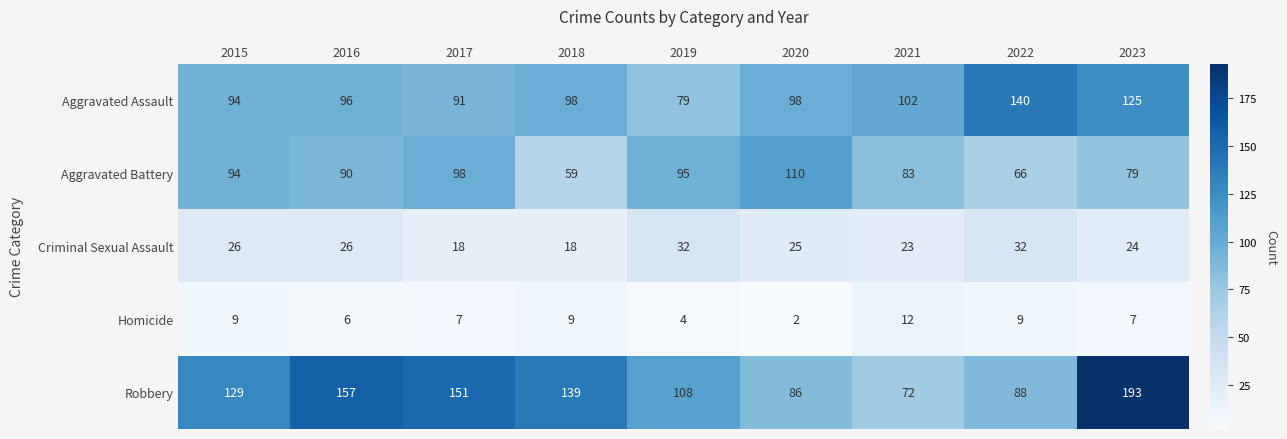

What is the sum of all Criminal Sexual Assault values?

224